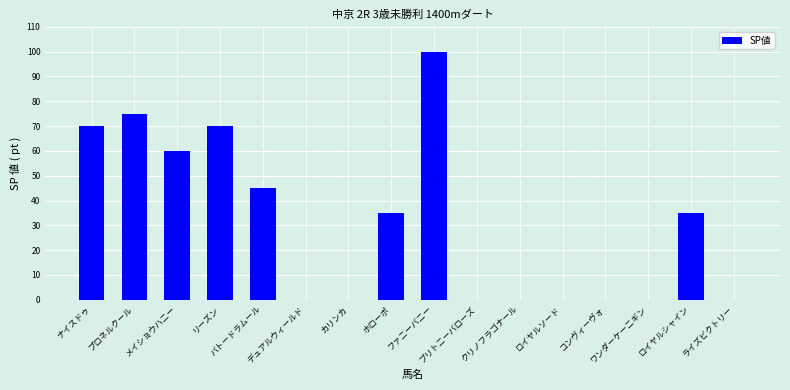

Reading right to left, list all the values displayed in this chart.

ライズビクトリー=0	ロイヤルシャイン=35	ワンダーケーニギン=0	コンヴィーヴォ=0	ロイヤルソード=0	クリノフラゴナール=0	ブリトニーバローズ=0	ファニーバニー=100	ホローポ=35	カリンカ=0	デュアルウィールド=0	バトードラムール=45	リーズン=70	メイショウハニー=60	プロネルクール=75	ナイスドゥ=70